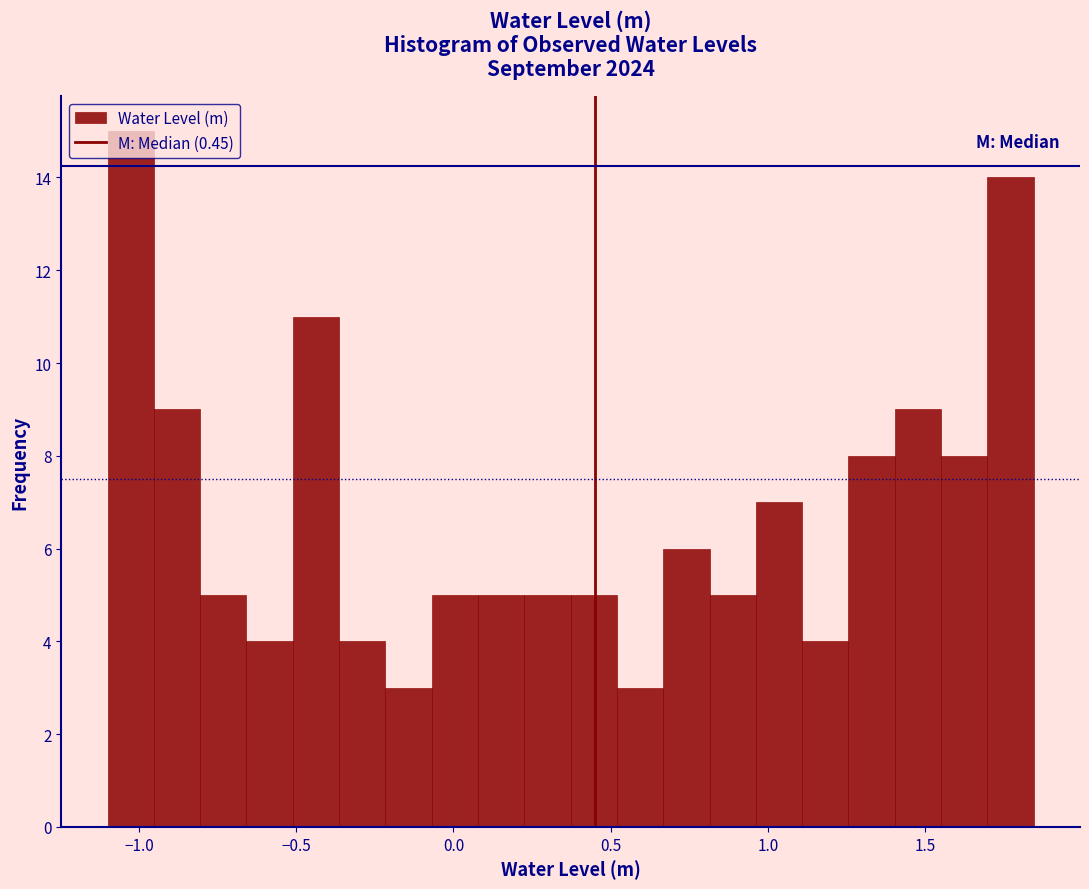

Read against the x-axis, roughly where is the centre of the tallest bar?

-1.05